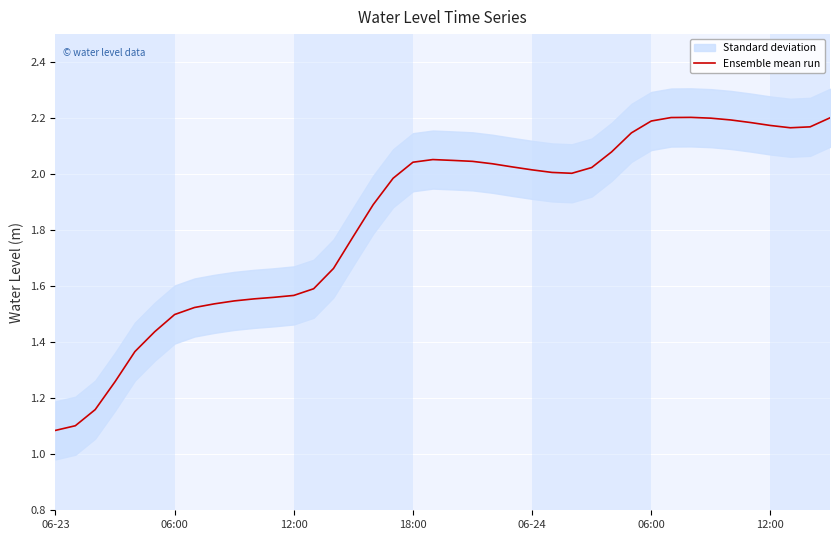

True or false: the data shows 2.0 at 20.

True